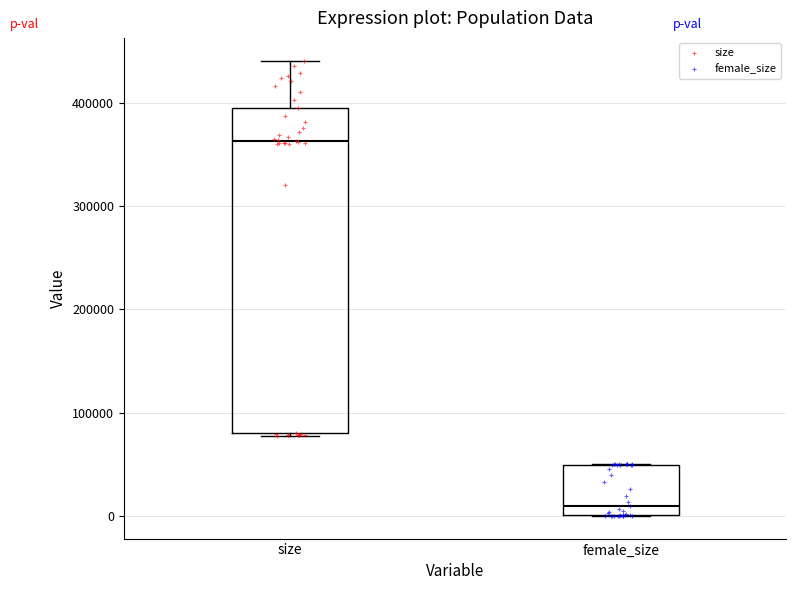

Where does the median line of the box for female_size sit on the y-axis? The values are not printed on the chart, so give them approximately, as read against the axis.

10000